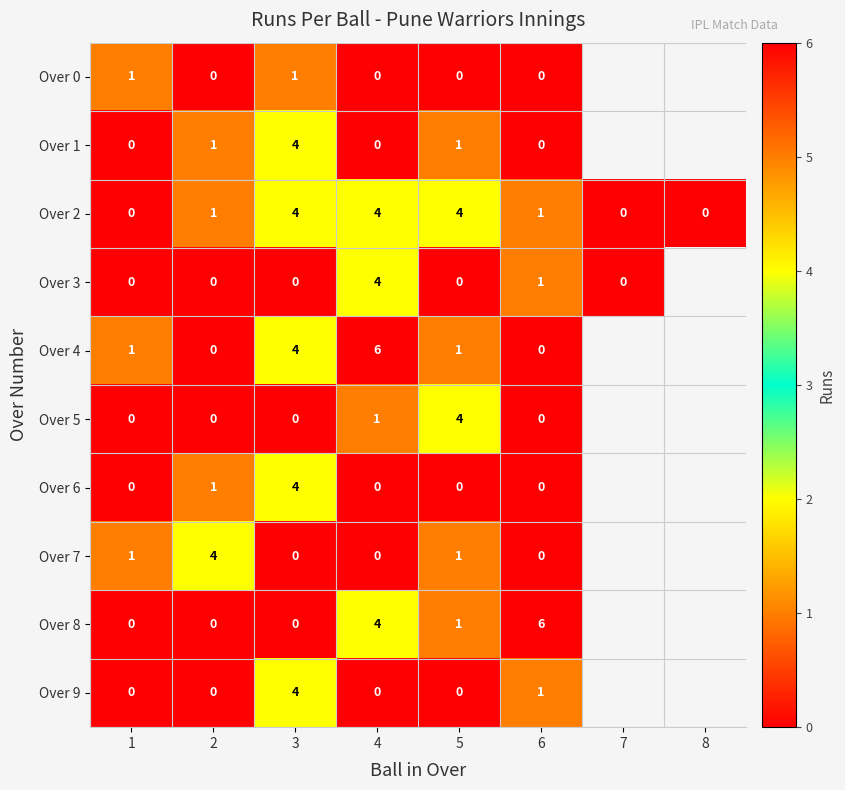

What is the difference between the Over 9 values at 4 and 3?

4